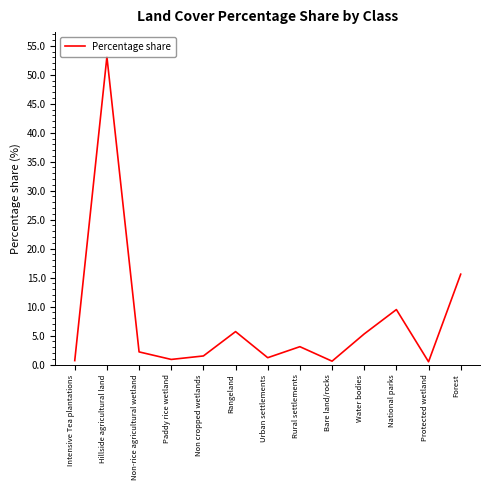

What position from the right is National parks?

3